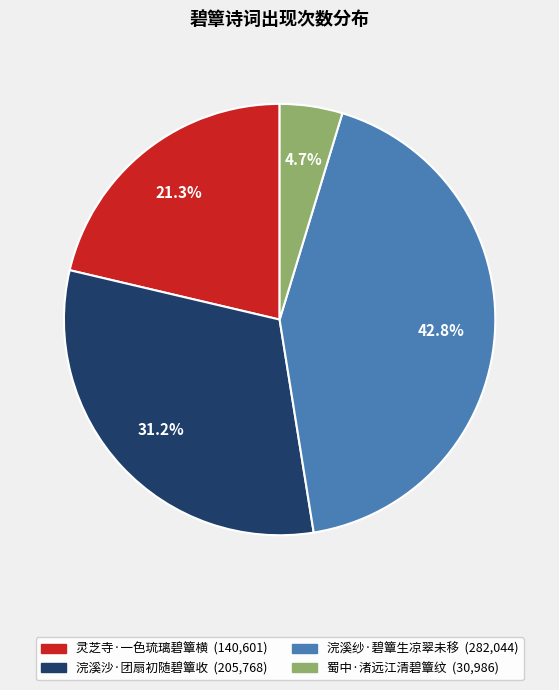

Which category has the smallest portion of the pie?

蜀中·渚远江清碧簟纹